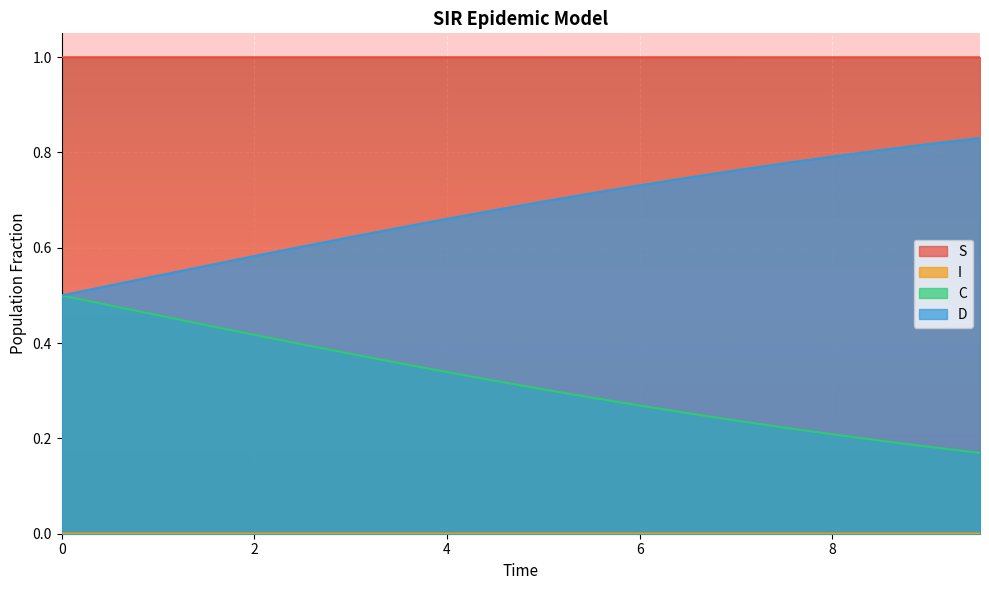

Count the number of data series in this chart.

4